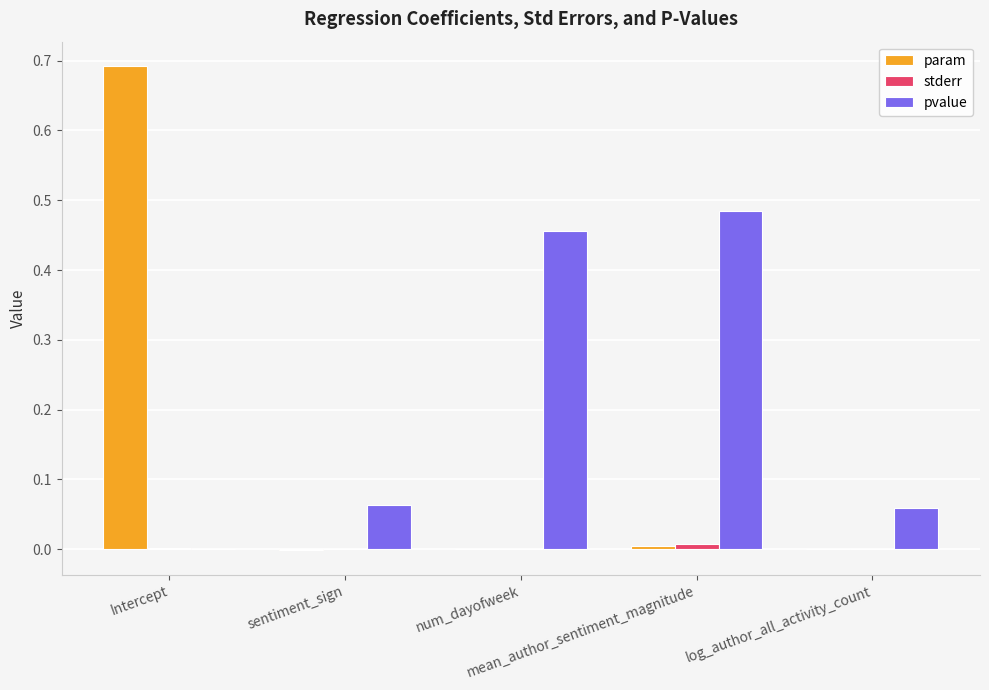

What is the greatest value displayed?

0.7